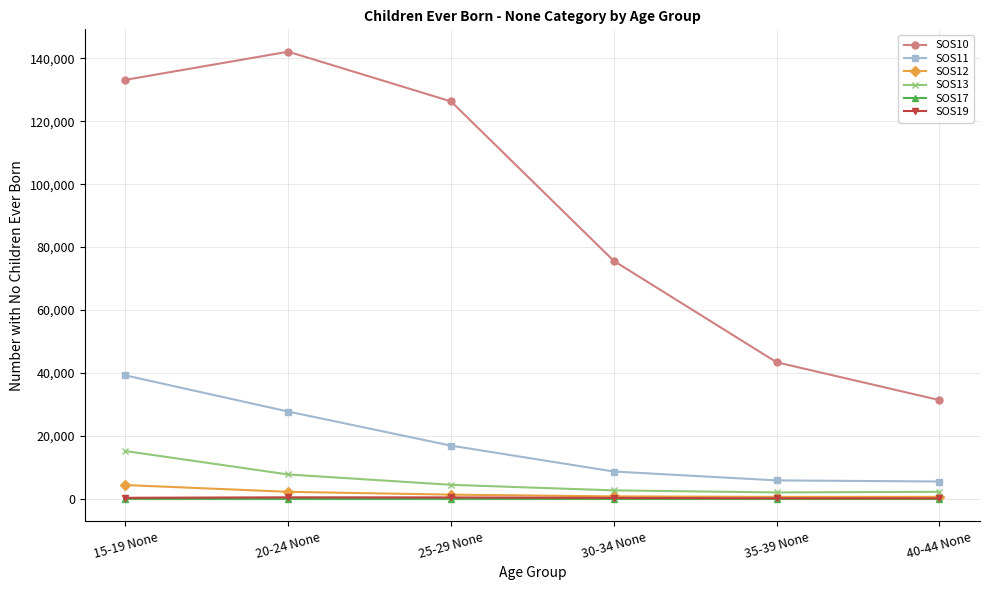

How many distinct data groups are displayed?

6